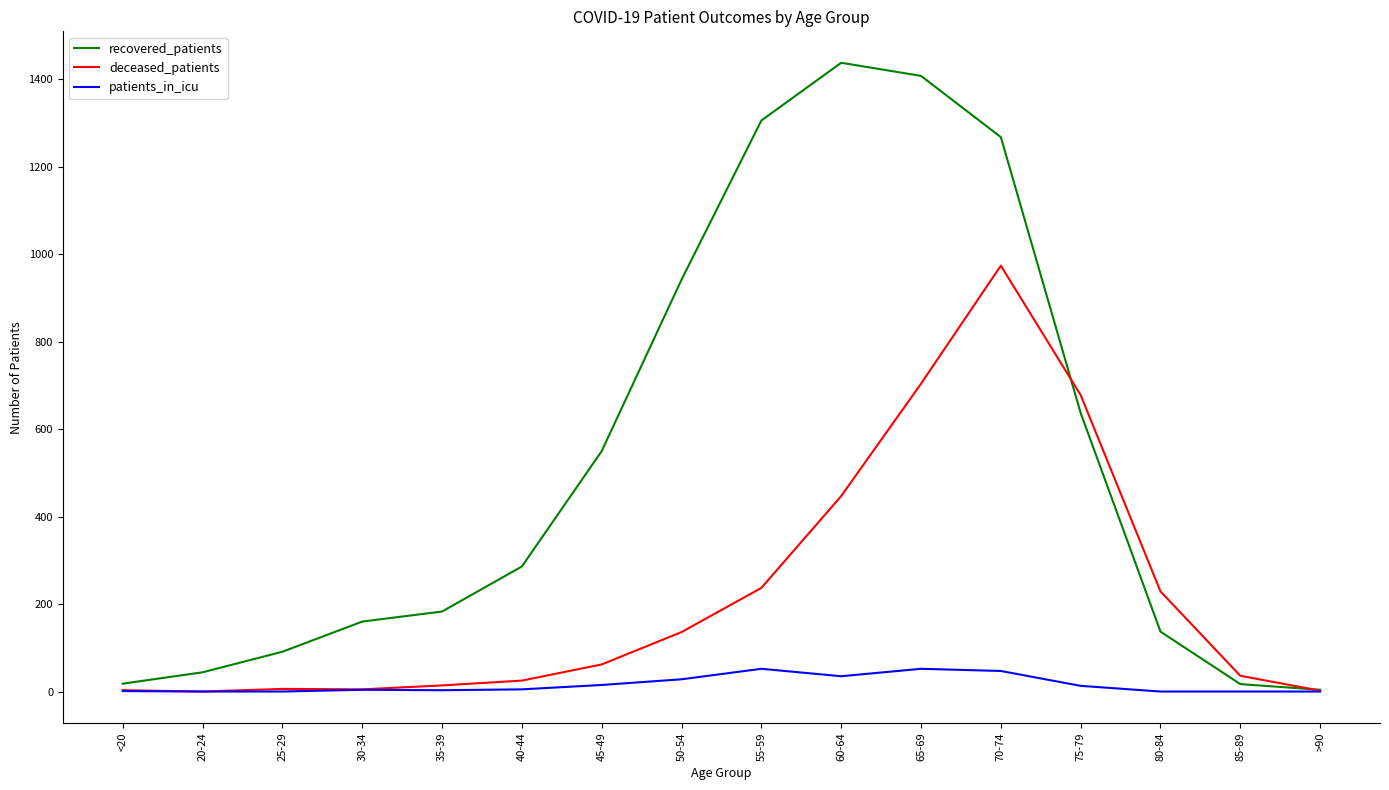

Which series has the widest spread of values?

recovered_patients